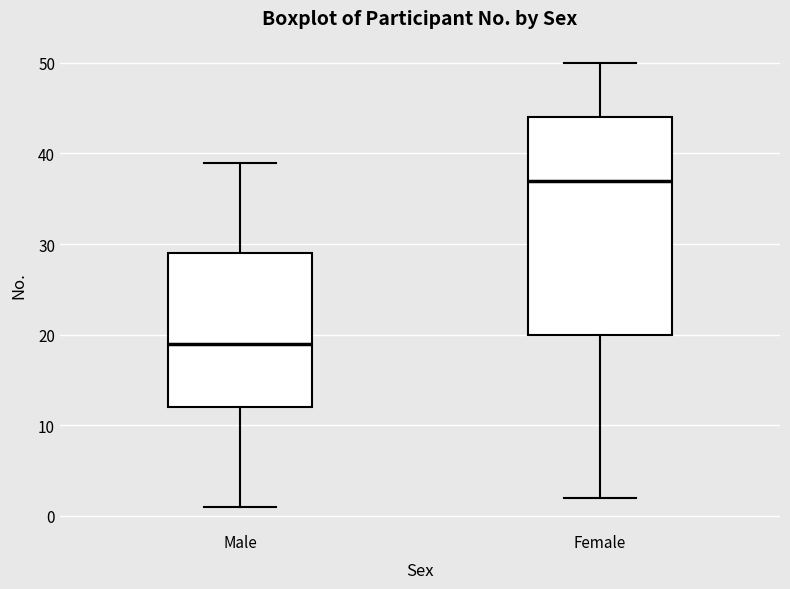

Comparing the boxes themselves (not the whiskers), which one is the tallest?

Female